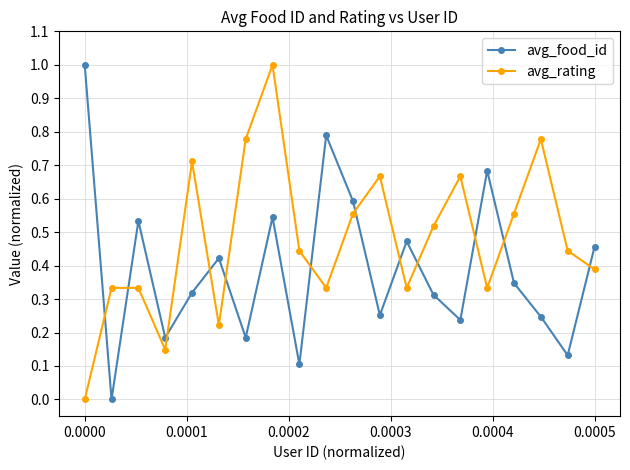

What is the maximum value for avg_food_id?

1.0